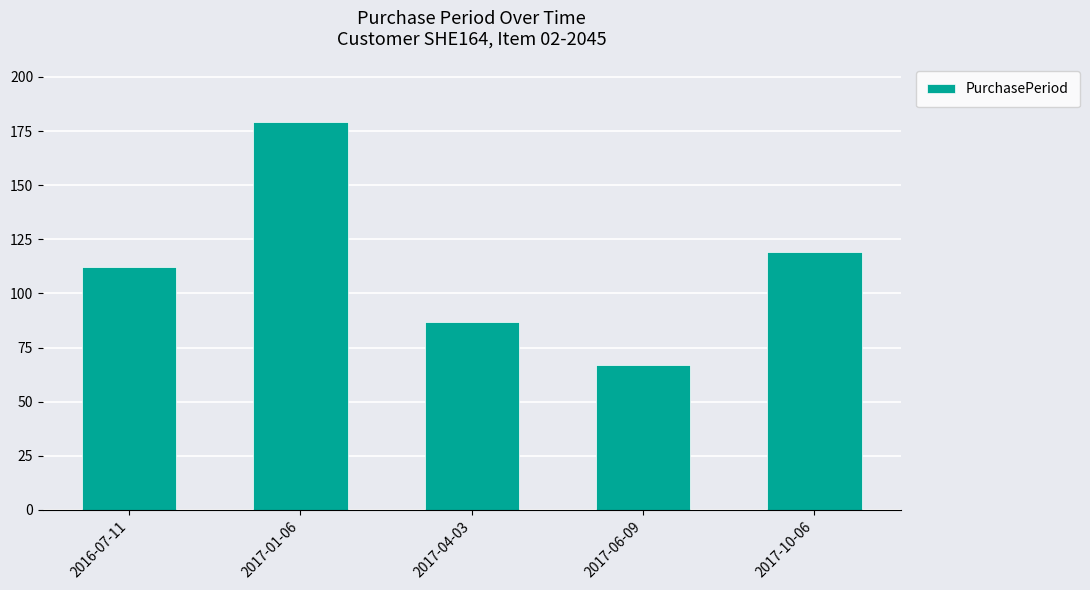

What is the label of the 1st bar from the left?

2016-07-11